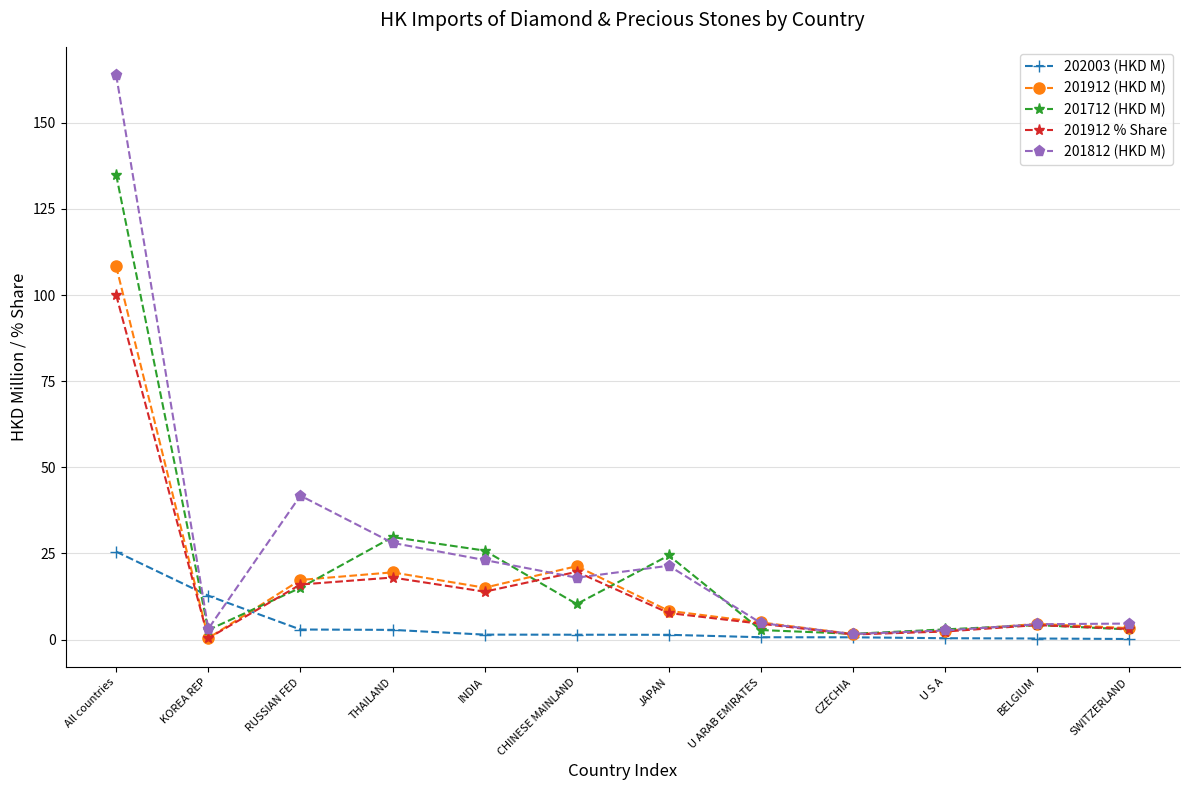

How many series are shown in this chart?

5